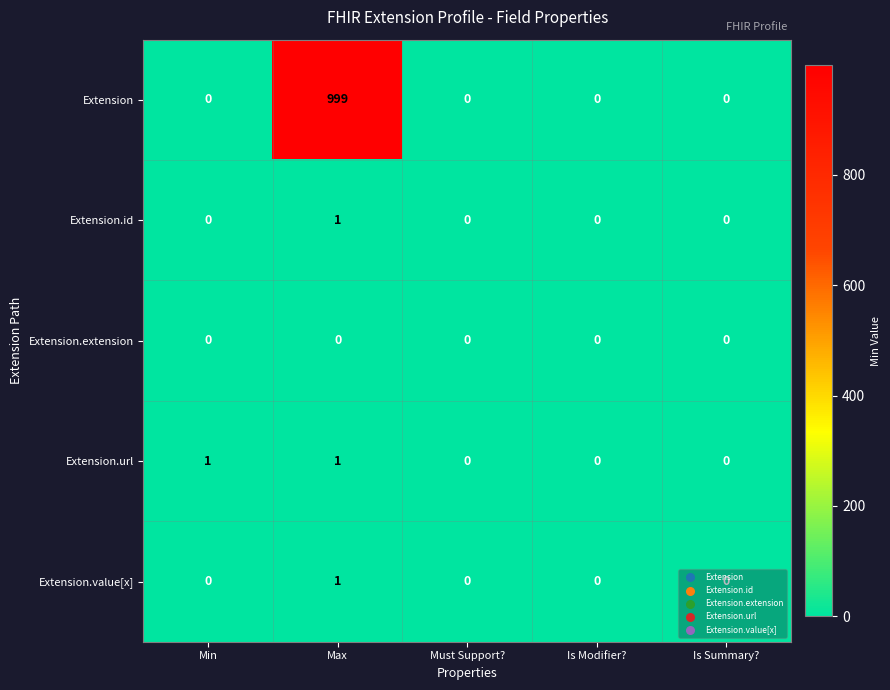

Is it true that Extension.url equals 0 at Is Modifier??

True